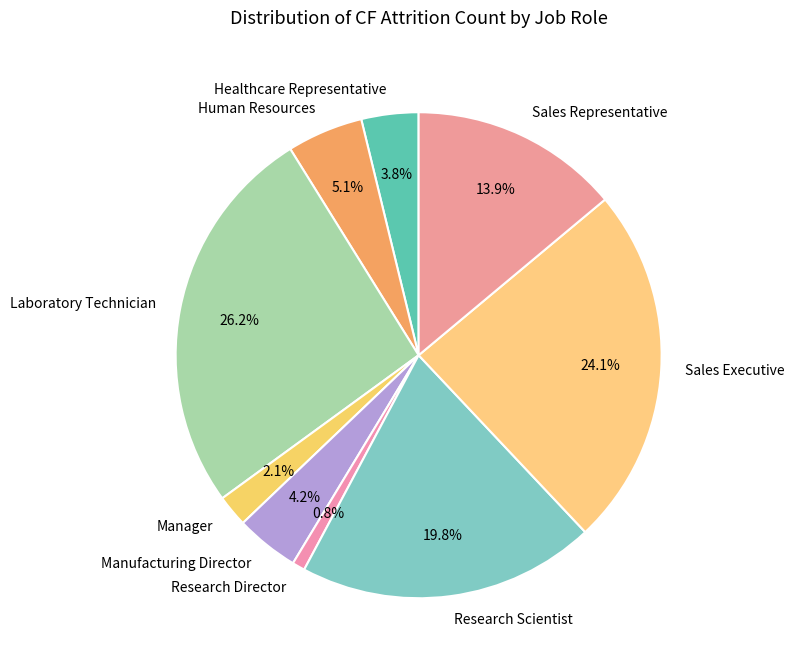

To the nearest percent, what is the difference between the Manager and Manufacturing Director slice percentages?

2%